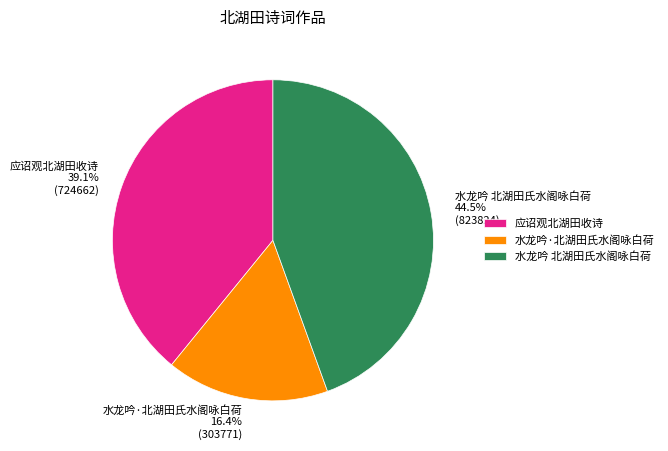

Does 应诏观北湖田收诗 account for over 50% of the chart?

No